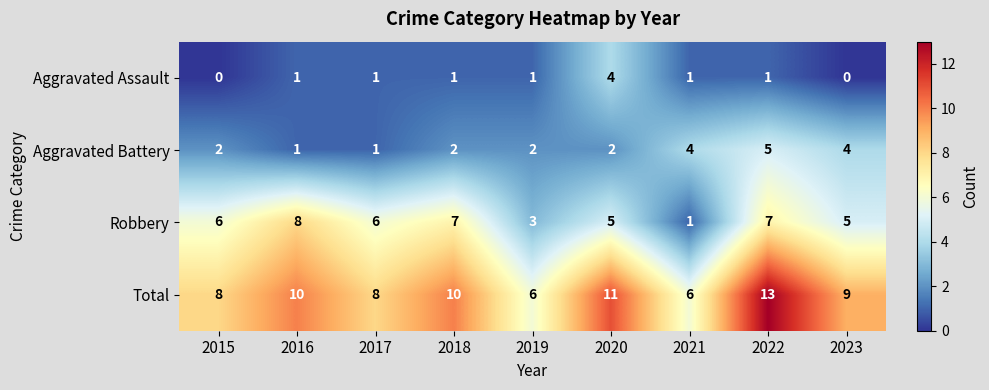

How many series are shown in this chart?

4